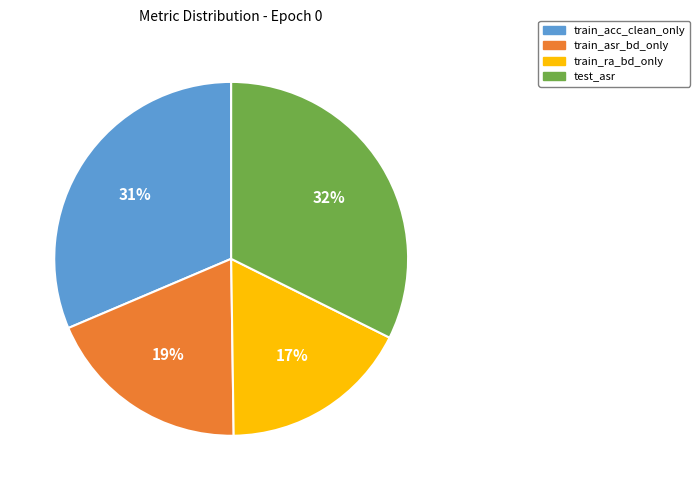

To the nearest percent, what percentage of the pie is train_acc_clean_only?

31%